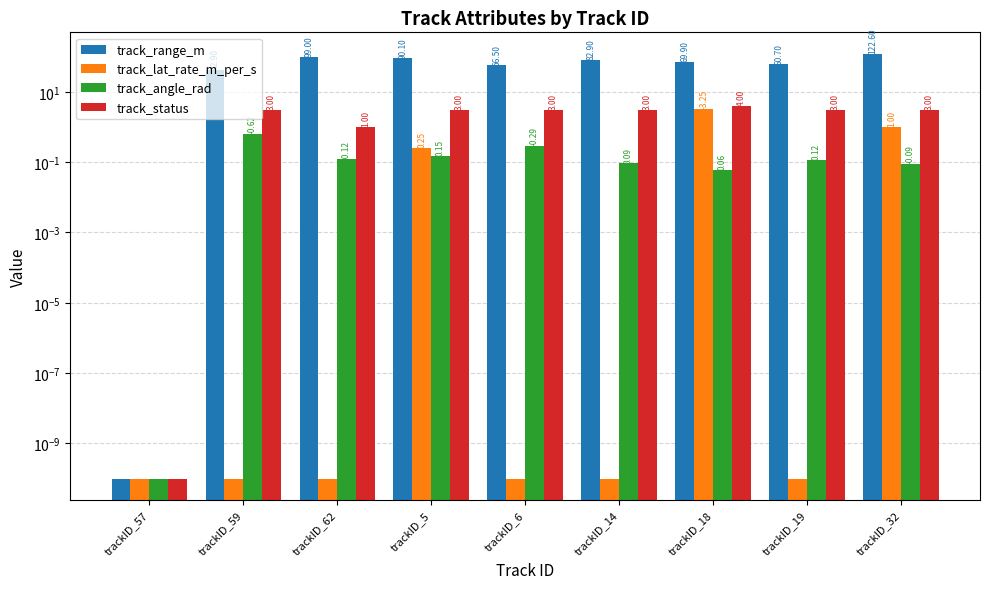

What position from the right is trackID_59?

8